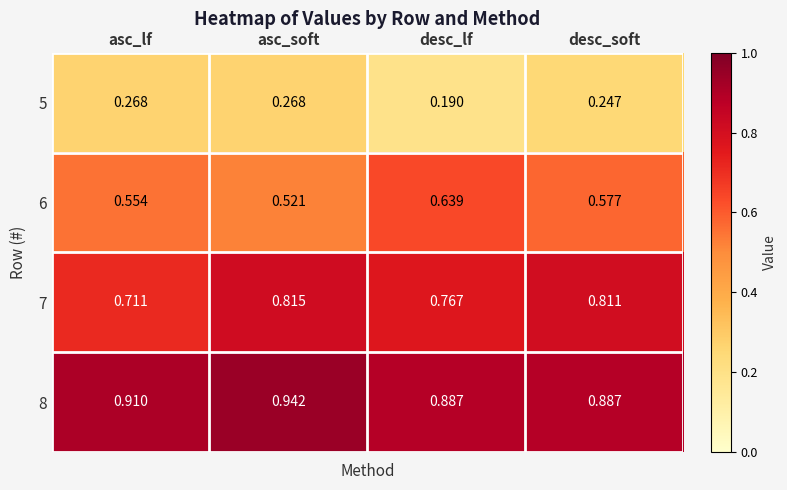

Where is 7 nearest to the value 0?

asc_lf